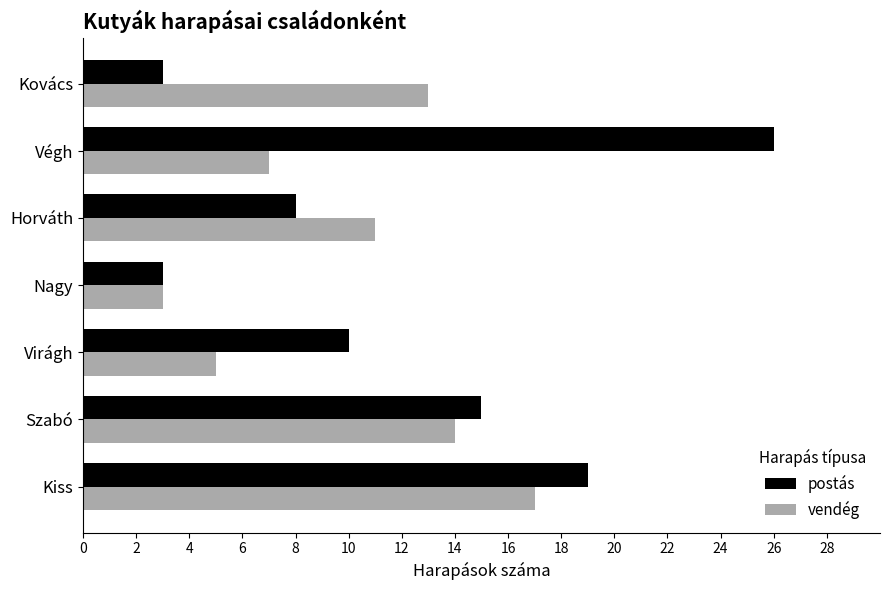

Count the number of categories in the chart.

7